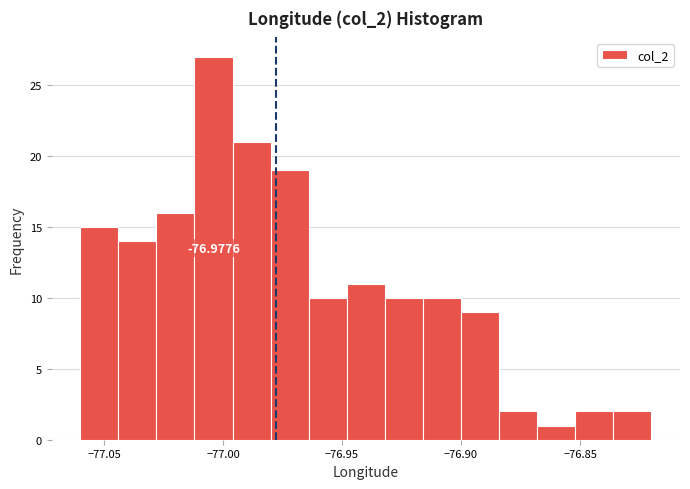

Read against the x-axis, roughly where is the centre of the tallest bar?

-77.005